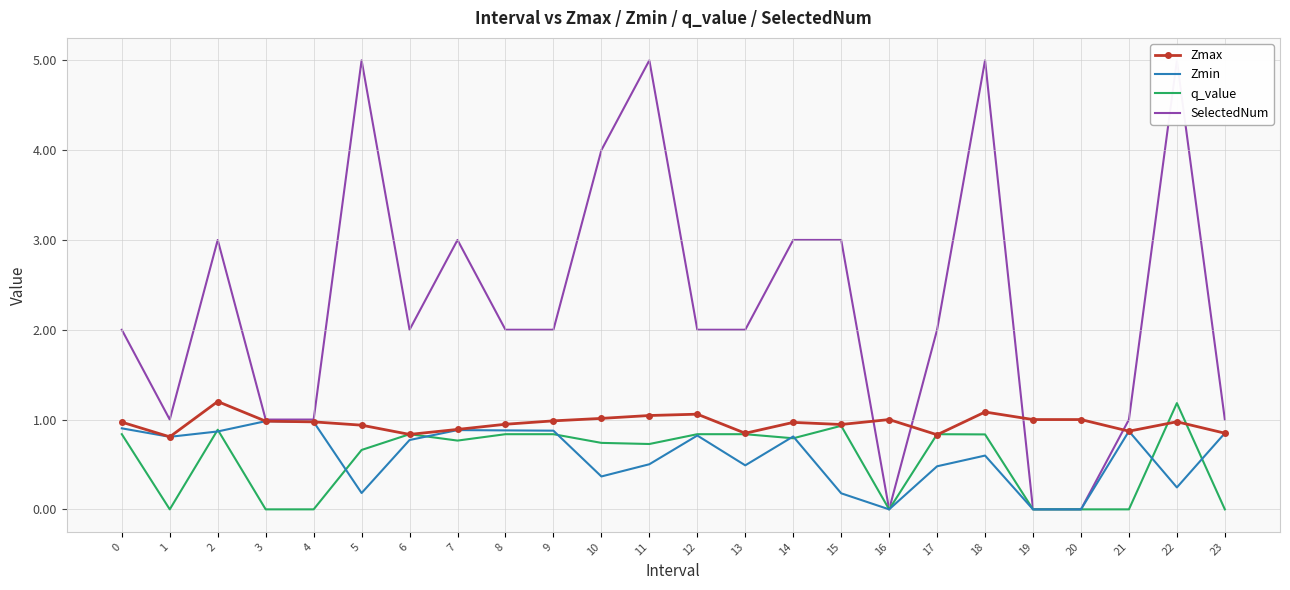

Which has a higher value, 21 or 4?

4